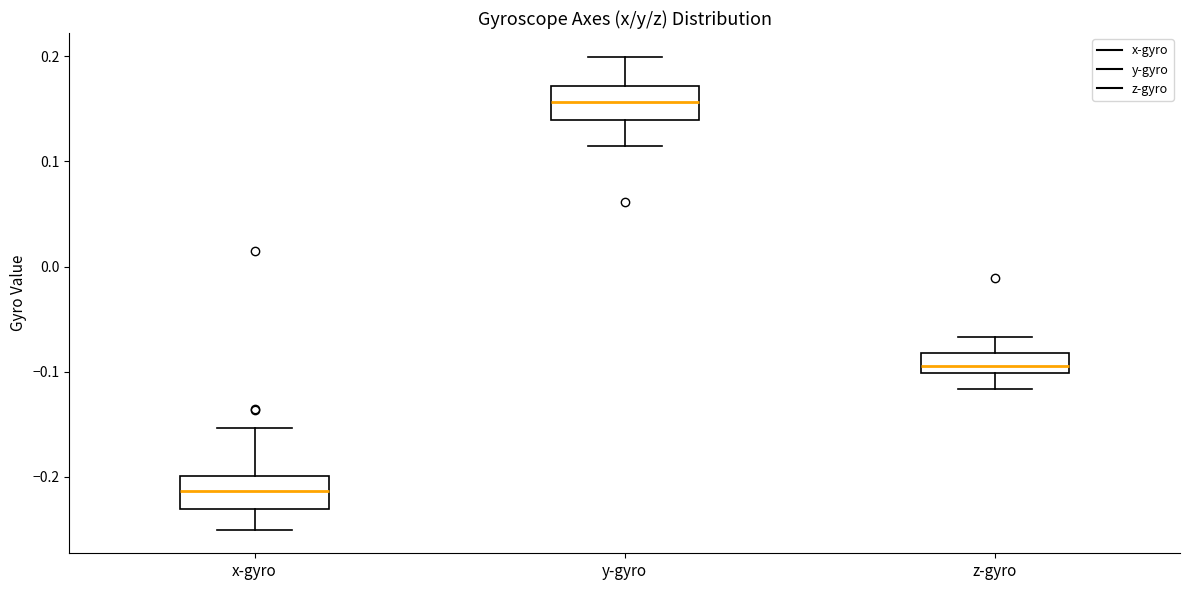

Reading left to right, read every box against the y-axis: the position of its median line, the range the box covers, and the ends of its whiskers. The values are not printed on the chart, so give them approximately, as read against the axis.

x-gyro: median -0.21, box -0.23 to -0.20, whiskers -0.25 to -0.15
y-gyro: median 0.16, box 0.14 to 0.17, whiskers 0.11 to 0.20
z-gyro: median -0.09, box -0.10 to -0.08, whiskers -0.12 to -0.07